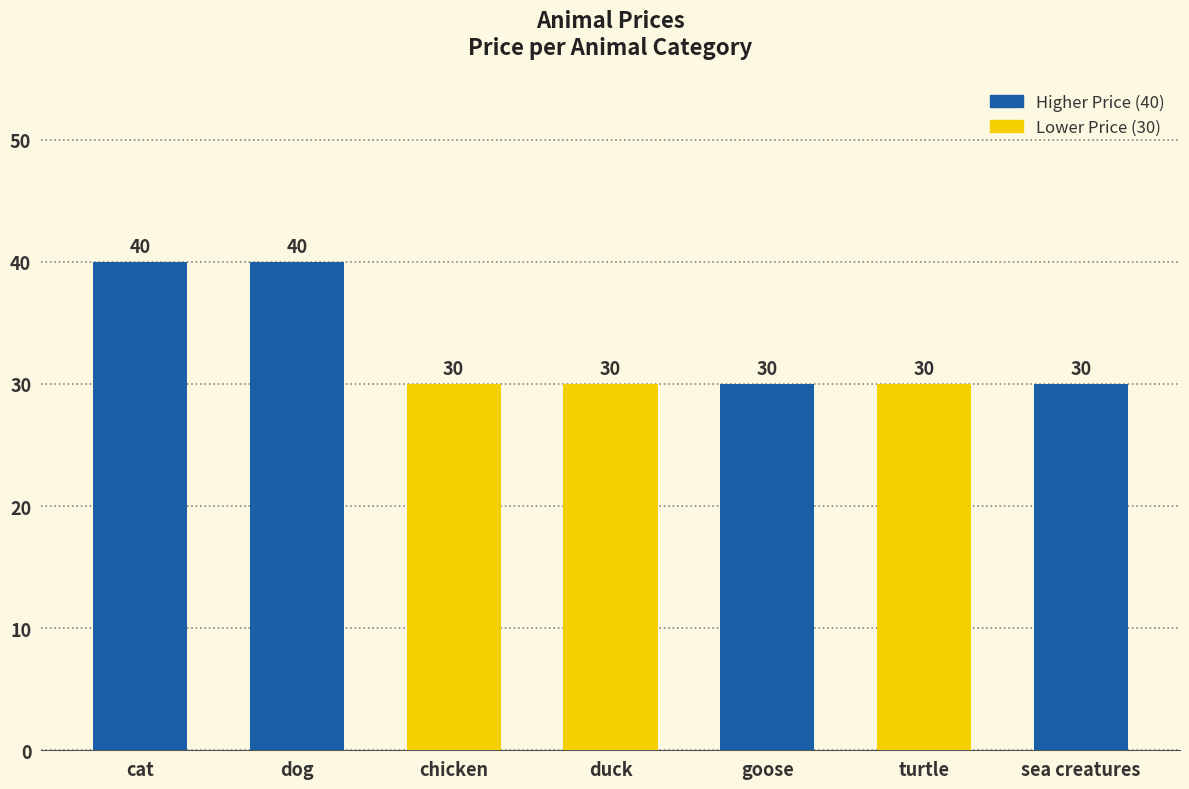

What is the label of the 4th bar from the left?

duck